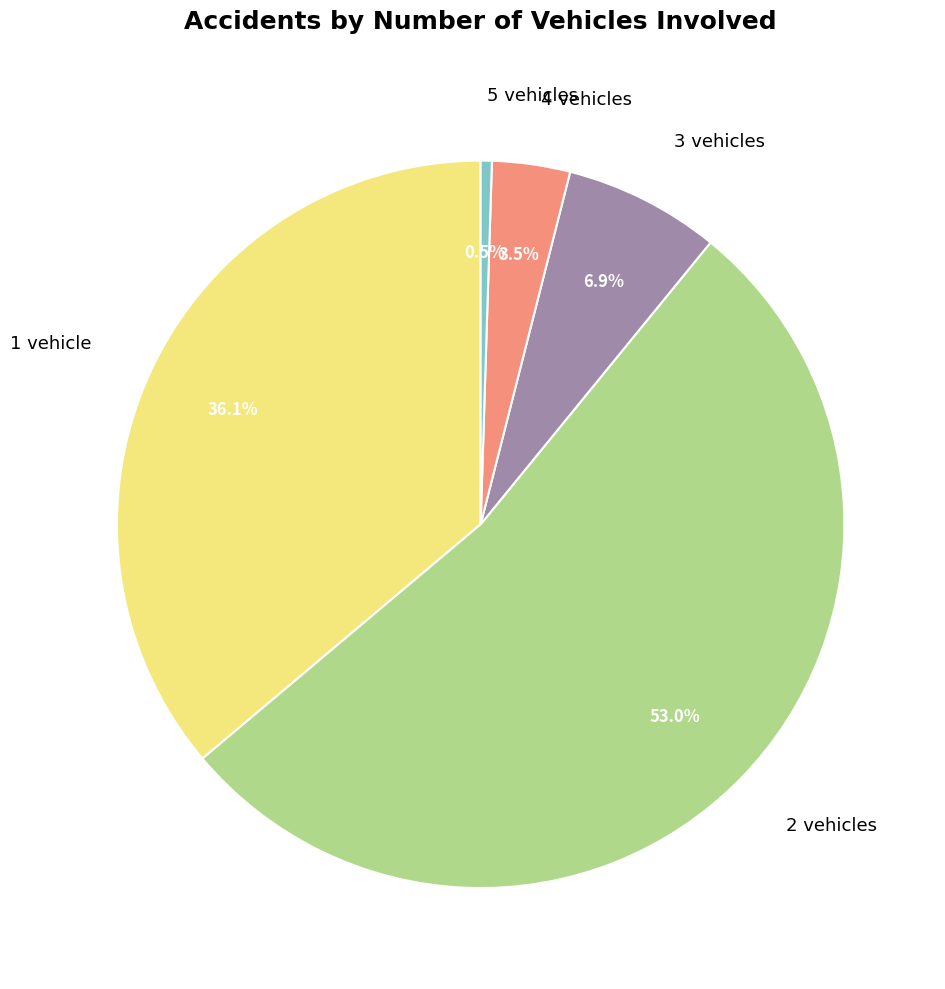

Is there a majority slice in this chart?

Yes